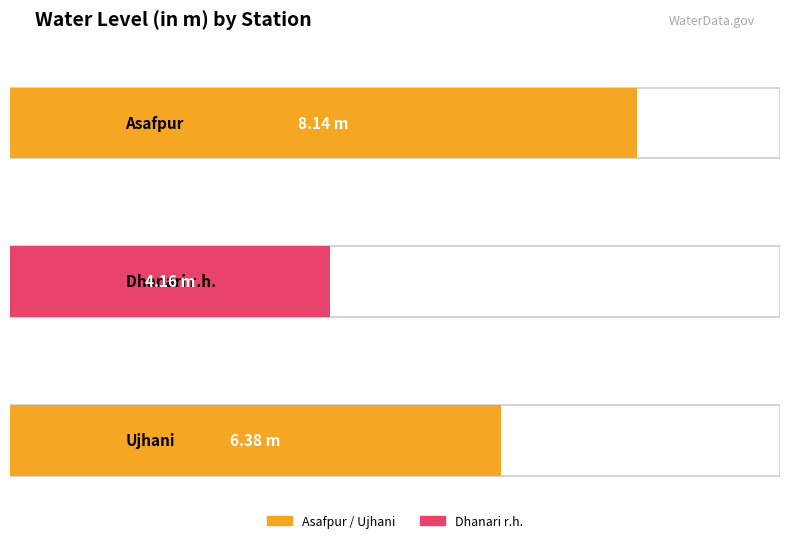

List the labels in order of value, largest first.

Asafpur, Ujhani, Dhanari r.h.